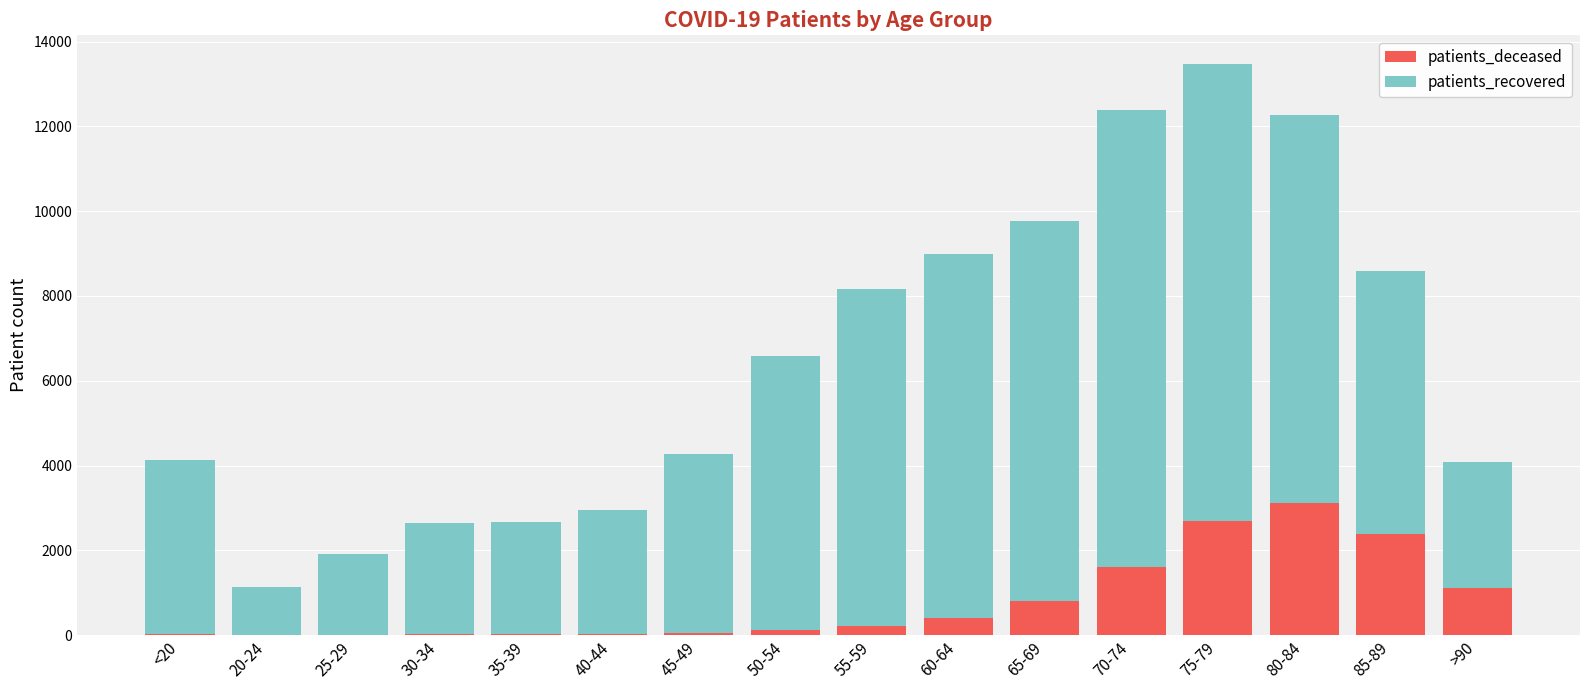

Which category has the highest value in the patients_deceased series?

80-84